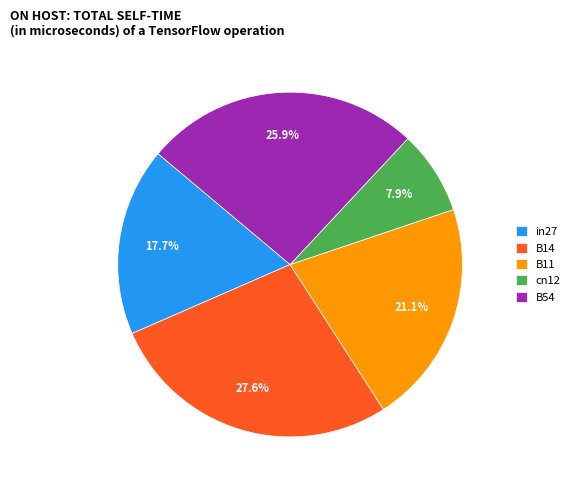

Is it true that B14 is 40% of the pie?

False